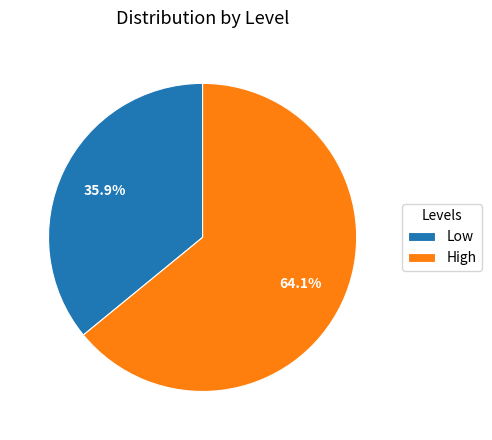

What percentage is NOT represented by High?

35.9%